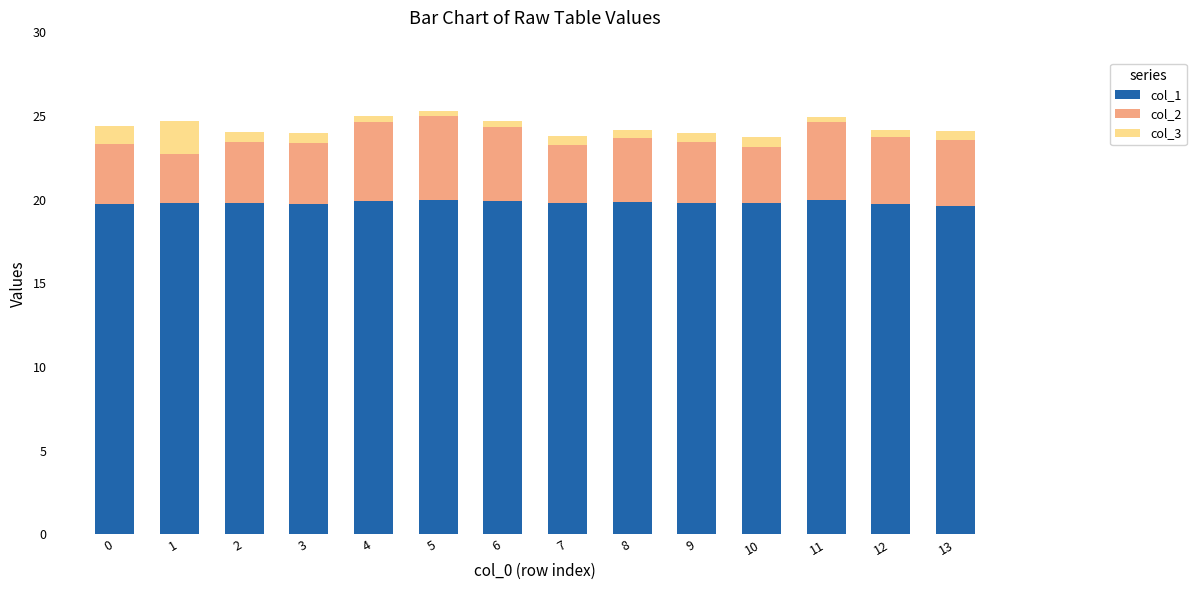

What is the minimum value for col_1?

19.6